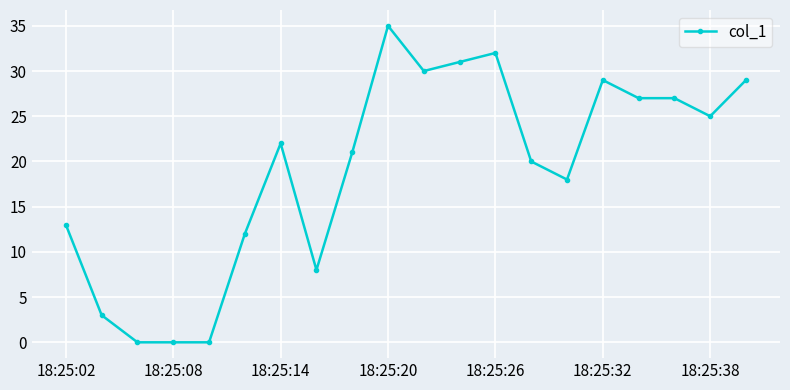

True or false: the data has more than 2 interior local peaks.

True